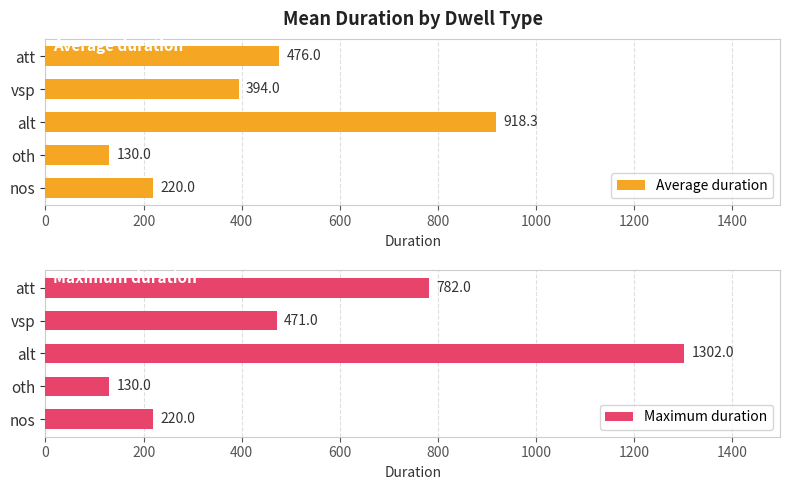

At which label is Average duration closest to 524?

att